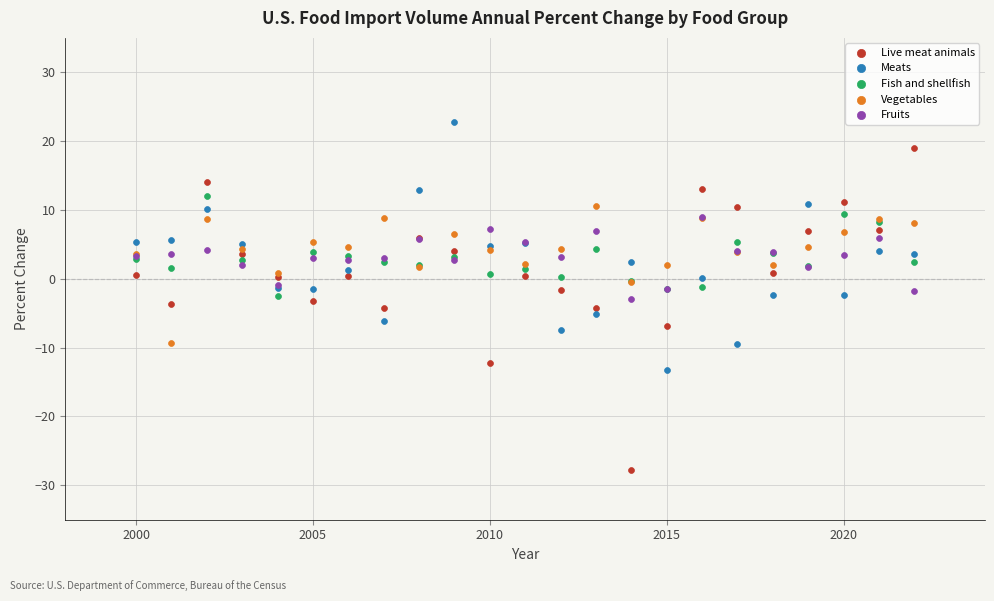

Which series reaches the minimum Y coordinate?

Live meat animals